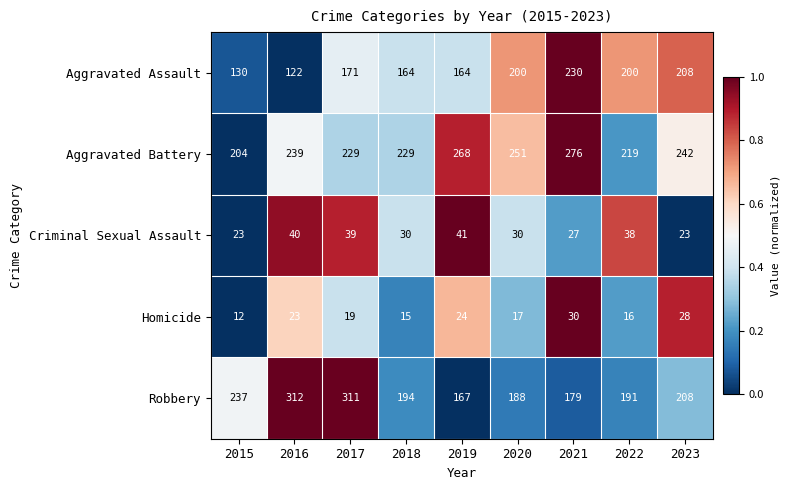

True or false: Aggravated Assault has a value of 352 at 2021.

False